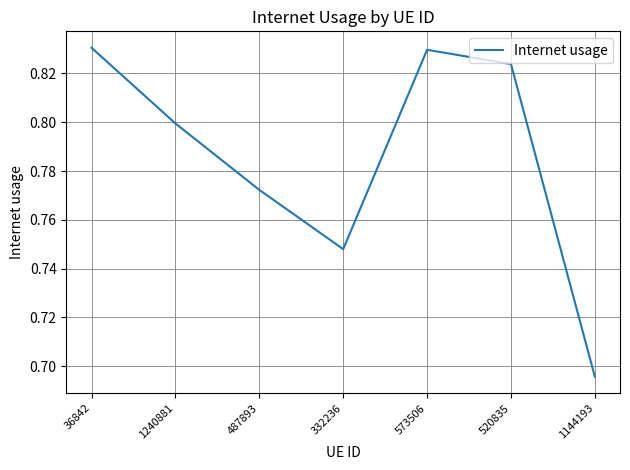

Where is the data nearest to the value 0?

1144193